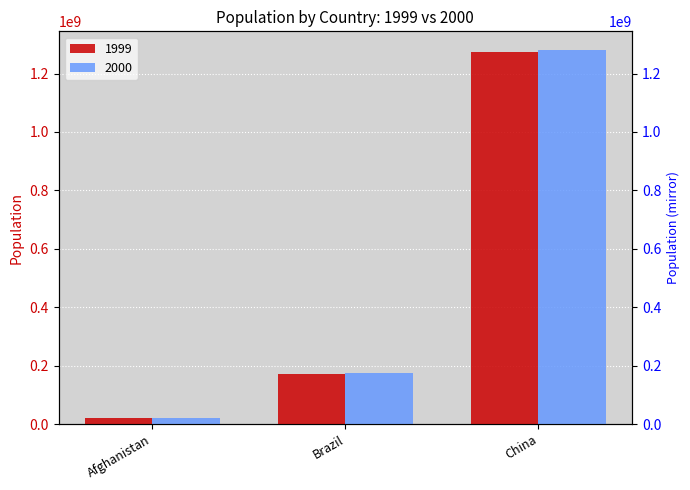

What position from the left is Brazil?

2